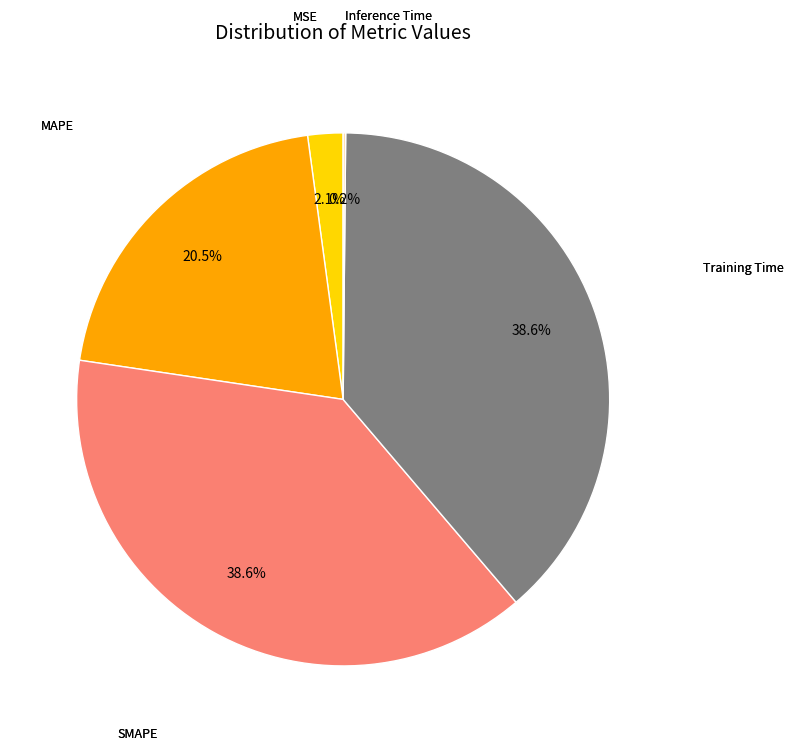

Does any single category account for the majority?

No